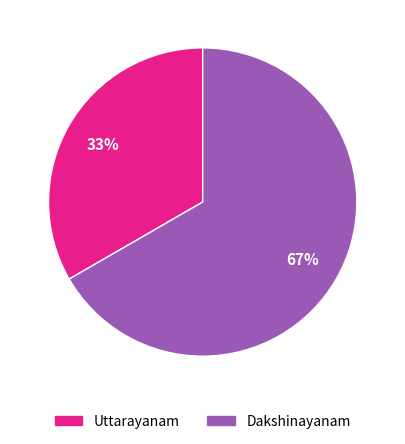

True or false: Uttarayanam accounts for 39% of the total.

False